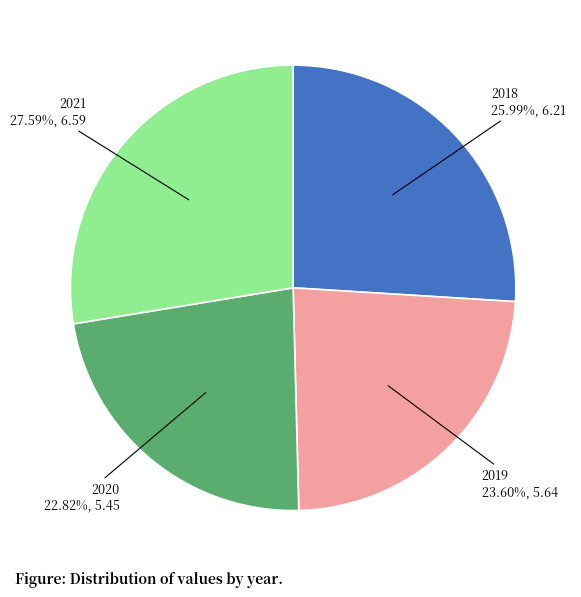

Between 2018 and 2021, which is larger?

2021